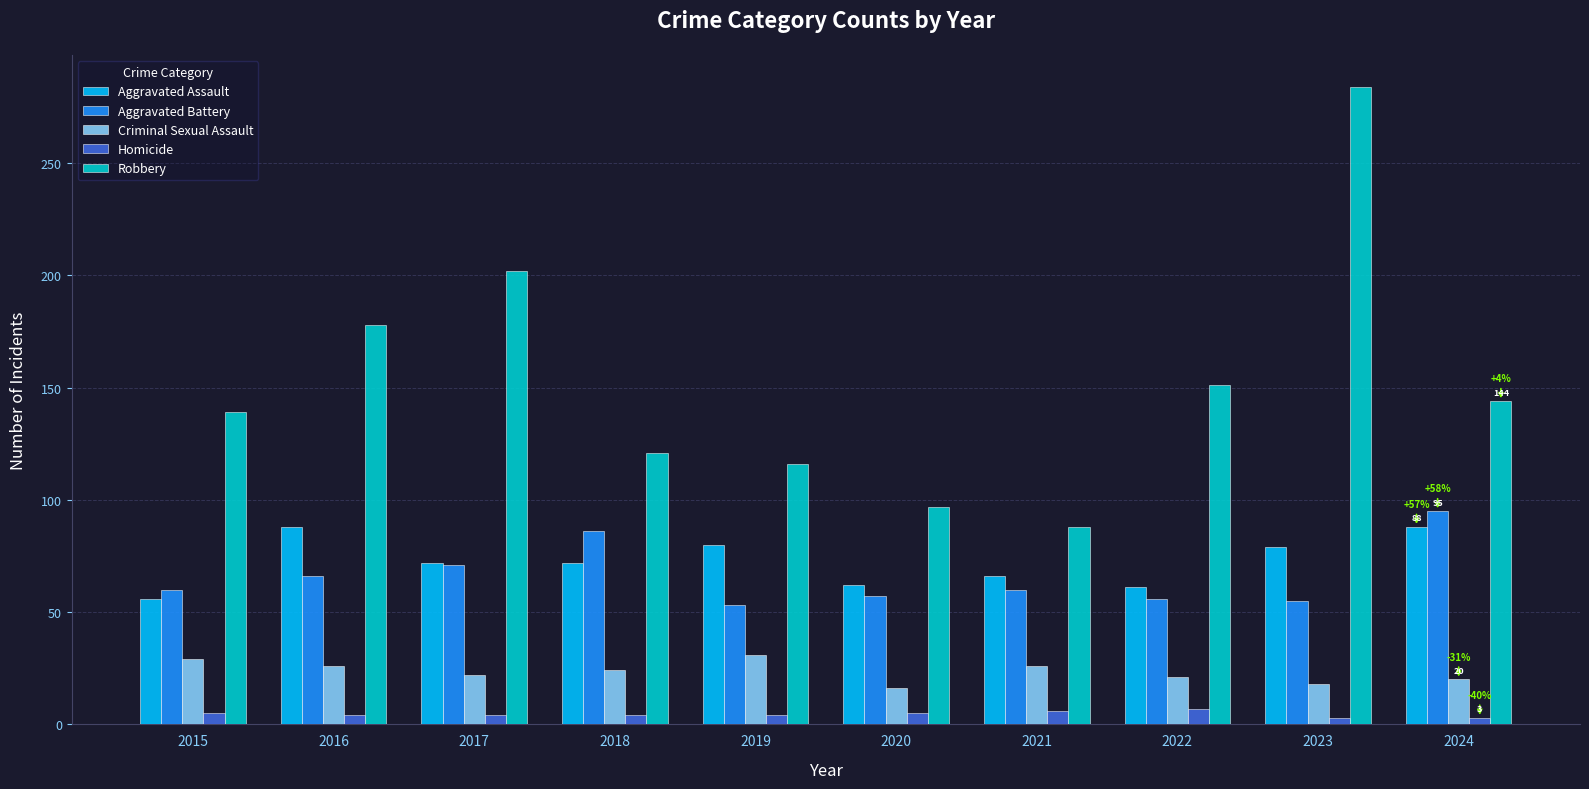

What is the greatest value displayed?

284